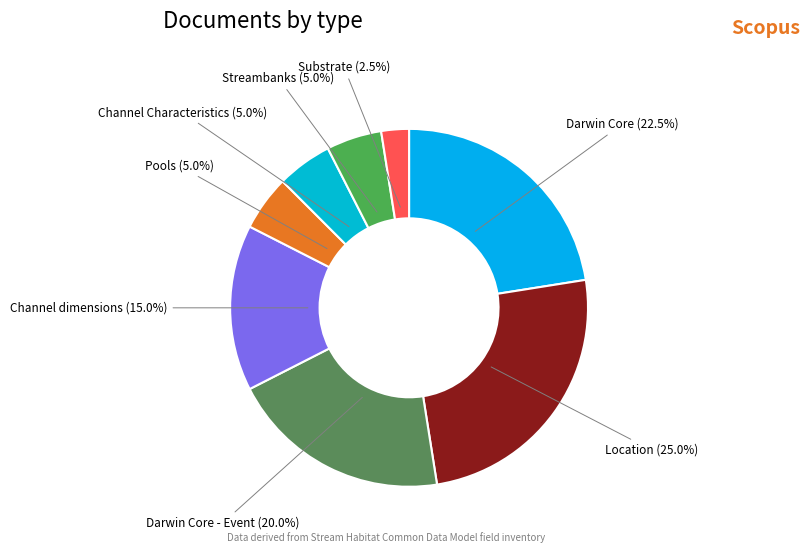

Combined, do Location and Channel dimensions account for over 50%?

No